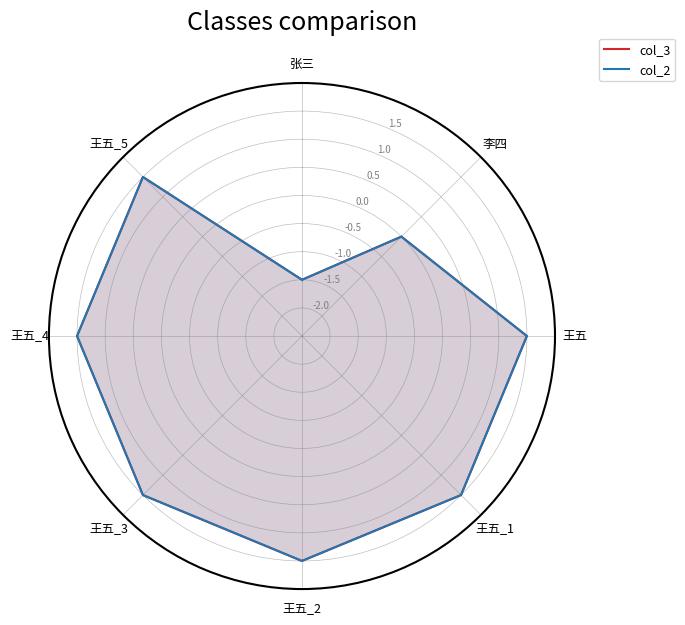

True or false: col_2 and col_3 cross at least once.

False